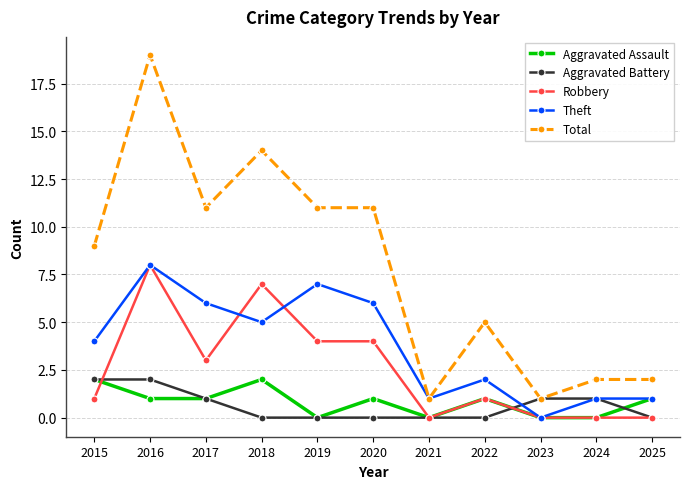

Reading right to left, what are all the values shown in this chart?

Aggravated Assault: 2025=1	2024=0	2023=0	2022=1	2021=0	2020=1	2019=0	2018=2	2017=1	2016=1	2015=2
Aggravated Battery: 2025=0	2024=1	2023=1	2022=0	2021=0	2020=0	2019=0	2018=0	2017=1	2016=2	2015=2
Robbery: 2025=0	2024=0	2023=0	2022=1	2021=0	2020=4	2019=4	2018=7	2017=3	2016=8	2015=1
Theft: 2025=1	2024=1	2023=0	2022=2	2021=1	2020=6	2019=7	2018=5	2017=6	2016=8	2015=4
Total: 2025=2	2024=2	2023=1	2022=5	2021=1	2020=11	2019=11	2018=14	2017=11	2016=19	2015=9